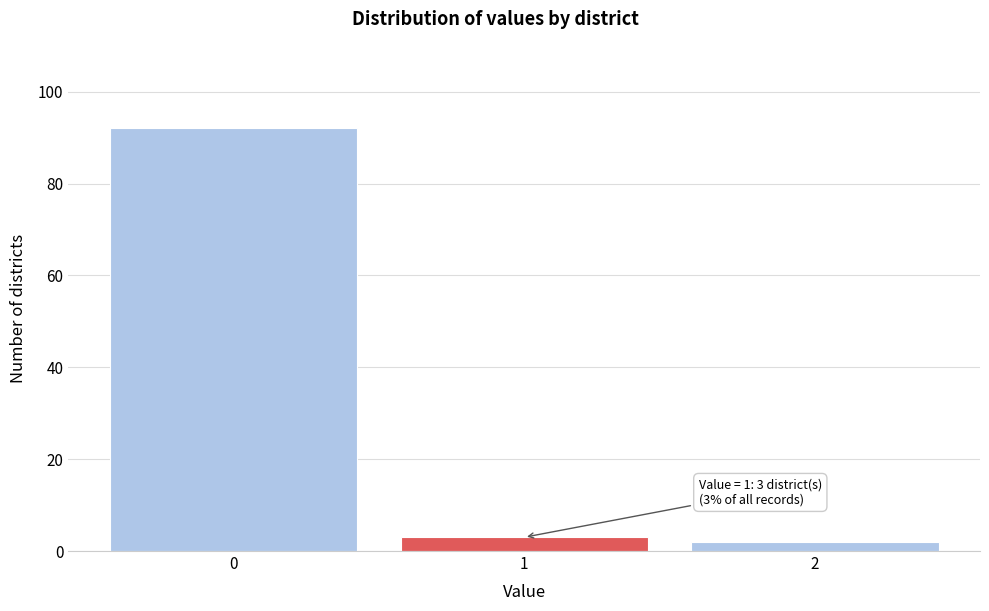

Reading left to right, extract all data points from this chart.

92	3	2